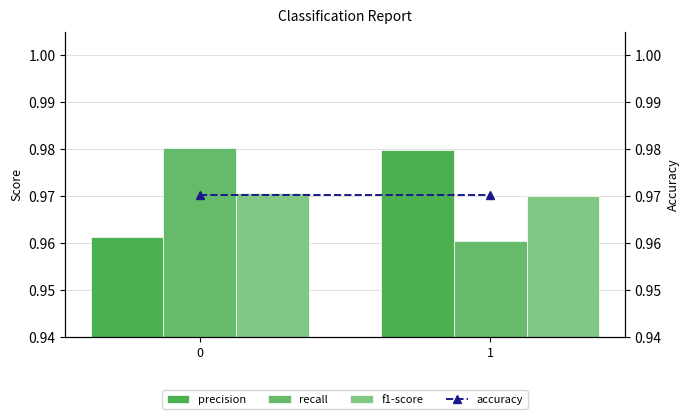

Between 0 and 1, which series saw the biggest shift?

recall